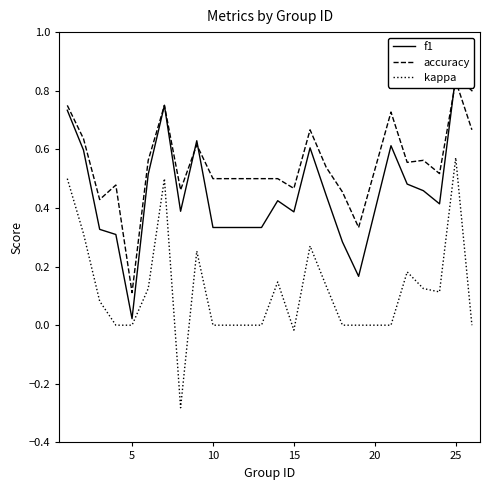

How many lines are shown in the chart?

3